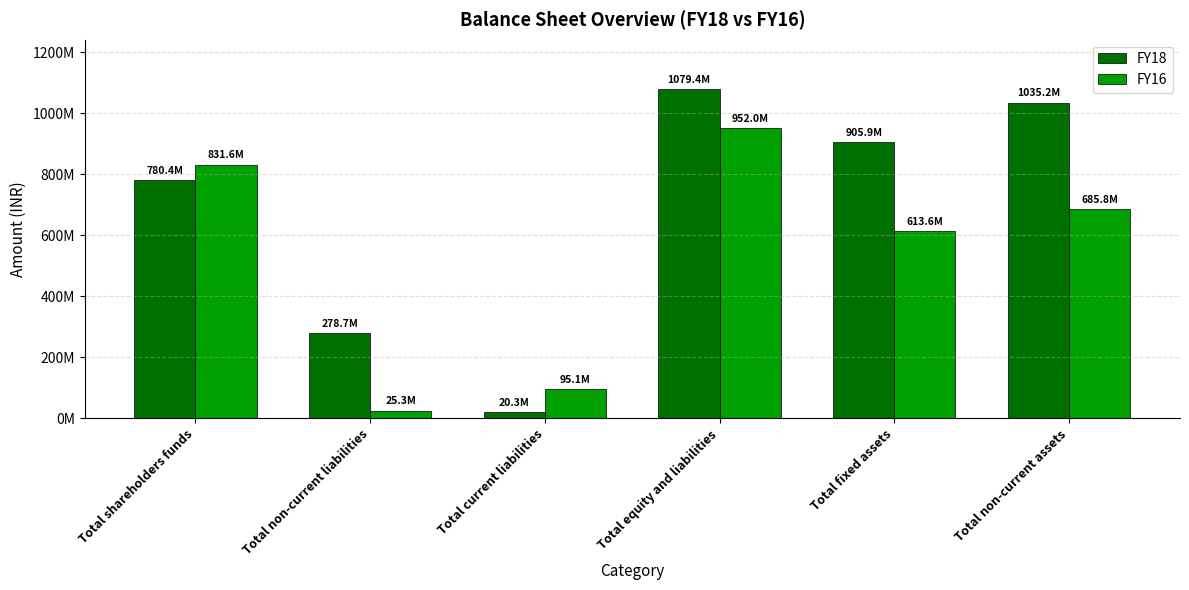

Is the value of FY18 at Total current liabilities greater than the value of FY16 at Total equity and liabilities?

No